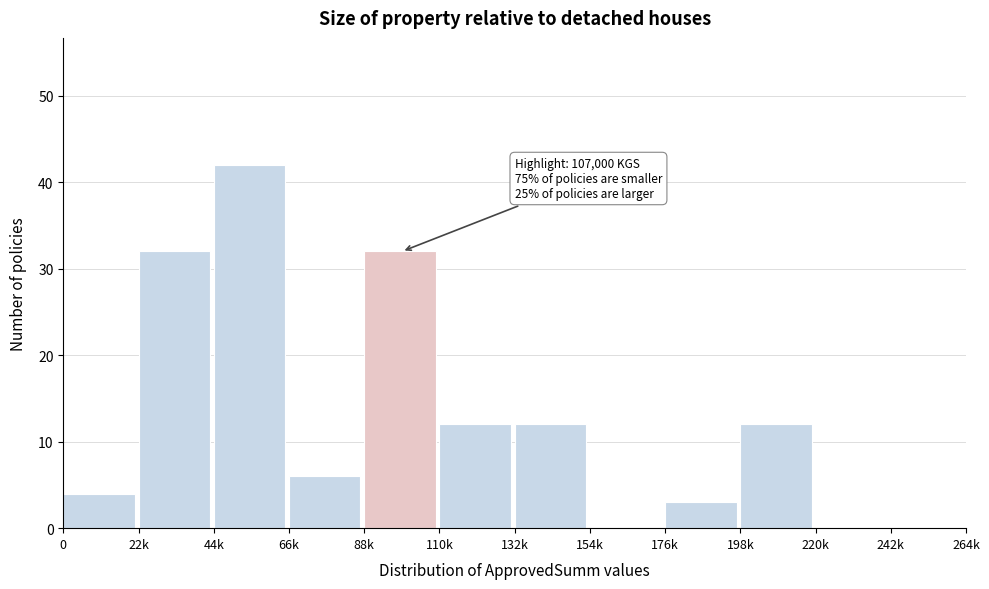

Reading left to right, what are all the values shown in this chart?

0=4	22k=32	44k=42	66k=6	88k=32	110k=12	132k=12	154k=0	176k=3	198k=12	220k=0	242k=0